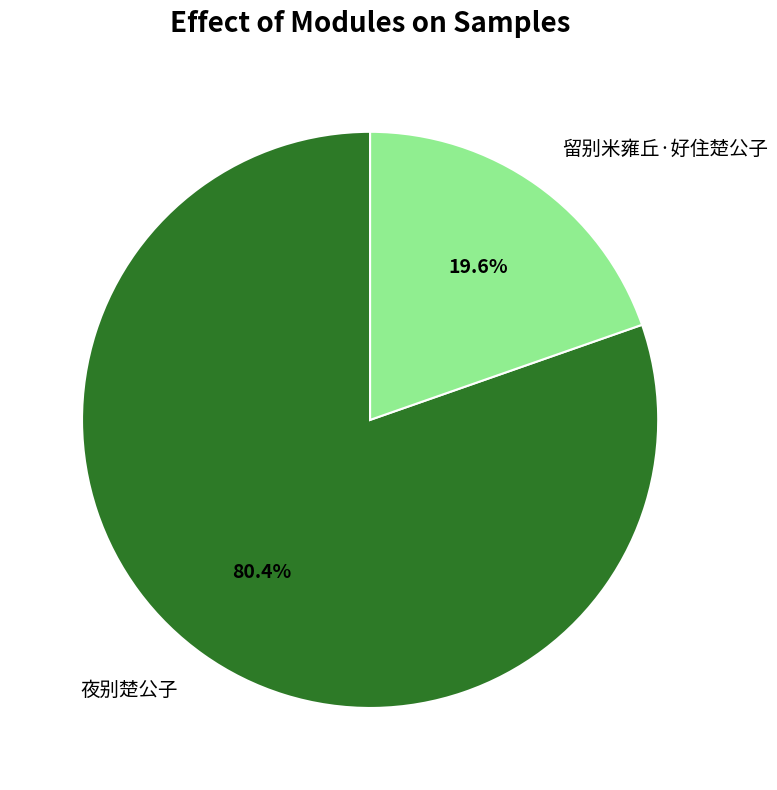

What is the majority slice?

夜别楚公子